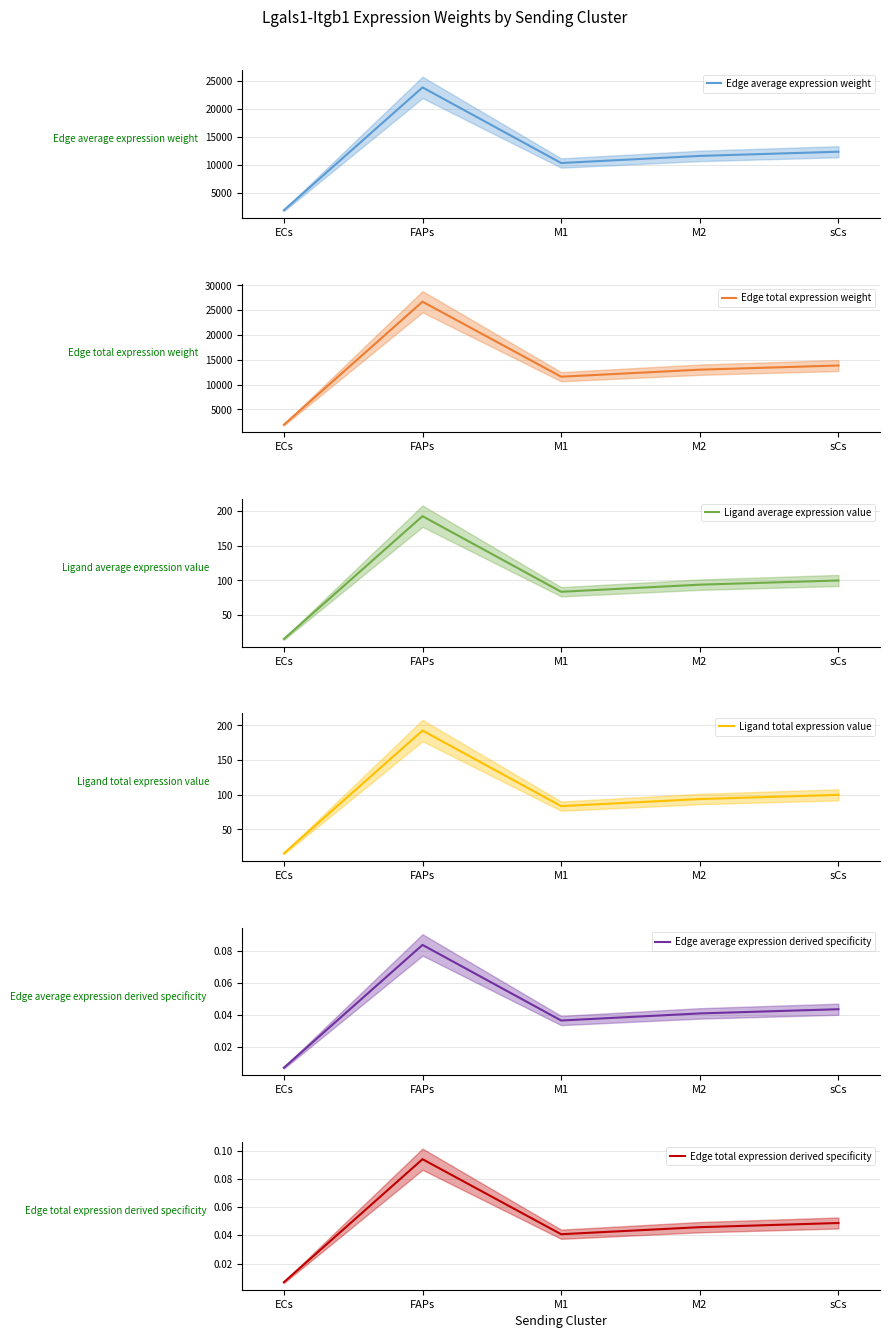

What is the total value across all series at FAPs?

50922.5